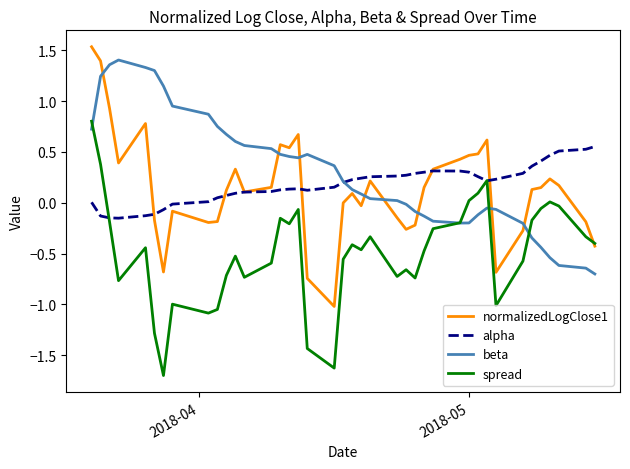

Does the chart have visible grid lines?

No